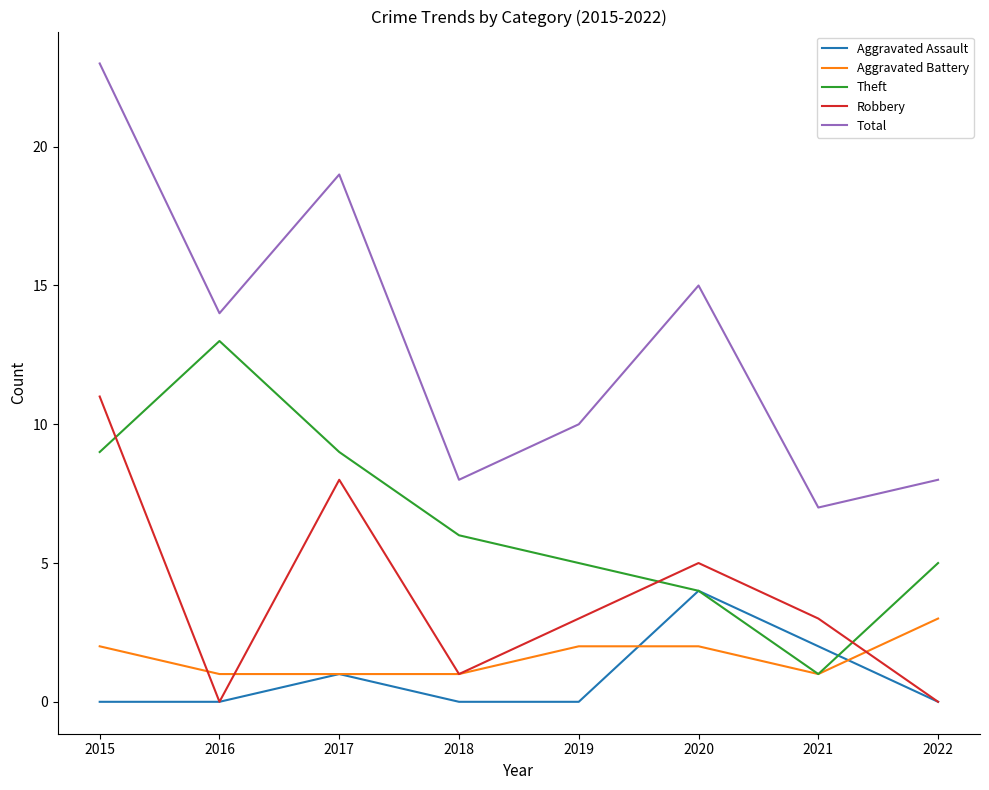

Does the chart have visible grid lines?

No